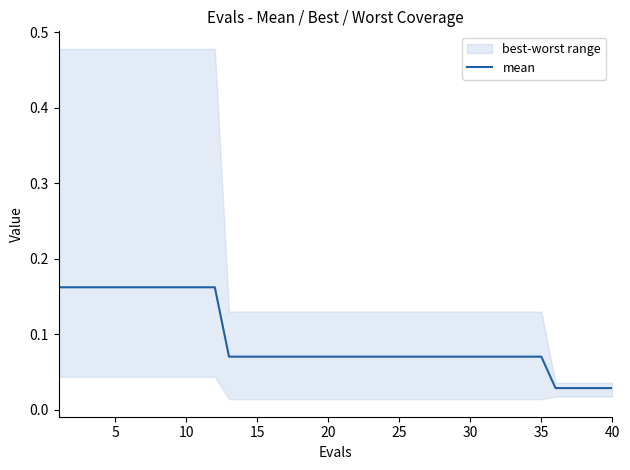

Count the values in the range 0 to 1.

40